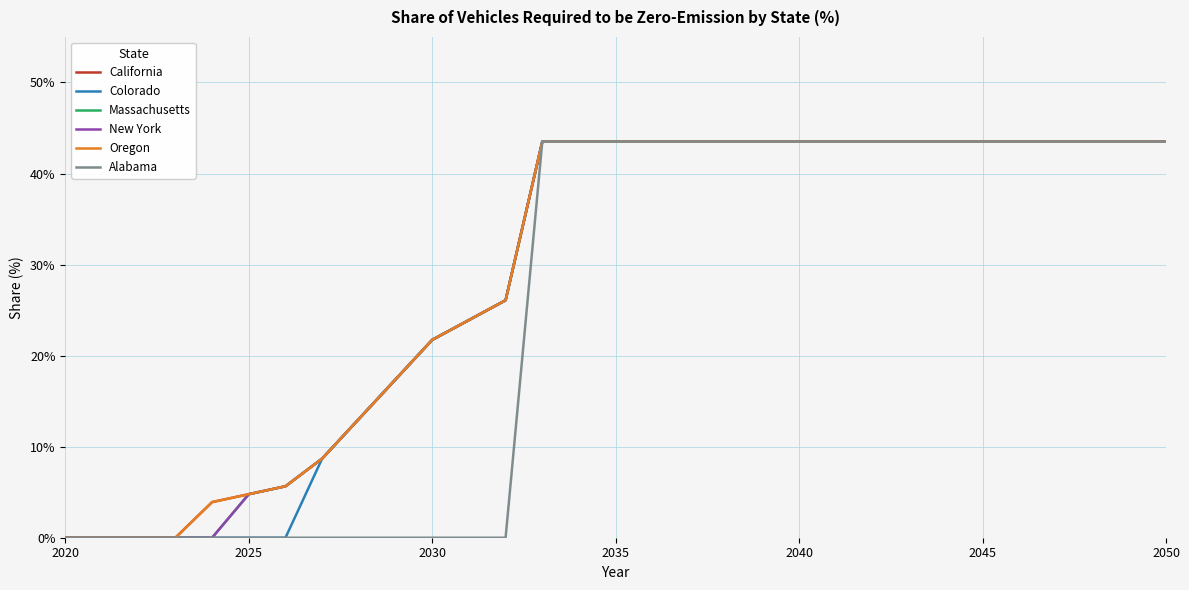

Does the chart display data point markers on the line(s)?

No